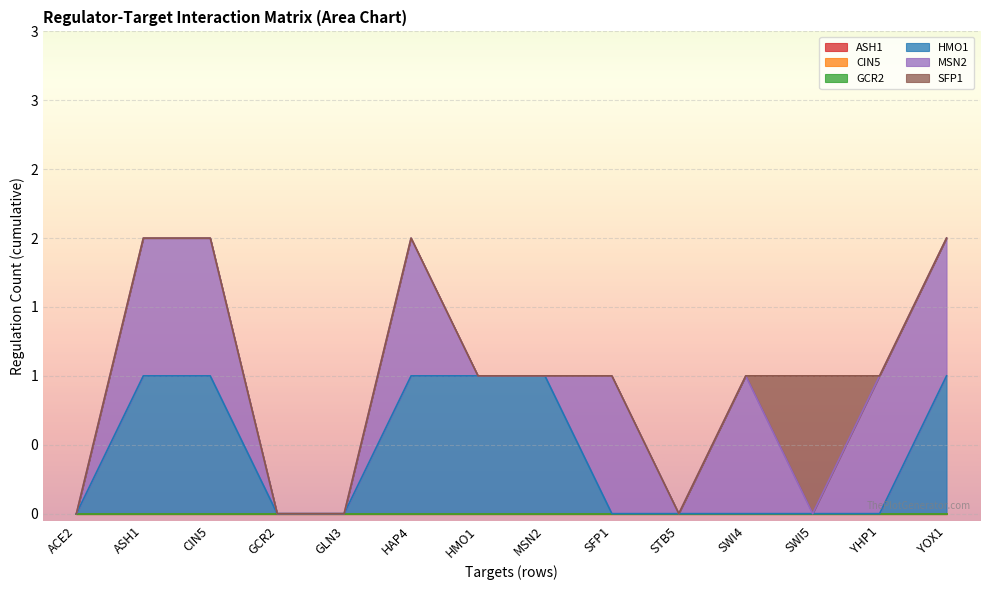

Reading left to right, extract all data points from this chart.

ASH1: 0	0	0	0	0	0	0	0	0	0	0	0	0	0
CIN5: 0	0	0	0	0	0	0	0	0	0	0	0	0	0
GCR2: 0	0	0	0	0	0	0	0	0	0	0	0	0	0
HMO1: 0	1	1	0	0	1	1	1	0	0	0	0	0	1
MSN2: 0	1	1	0	0	1	0	0	1	0	1	0	1	1
SFP1: 0	0	0	0	0	0	0	0	0	0	0	1	0	0